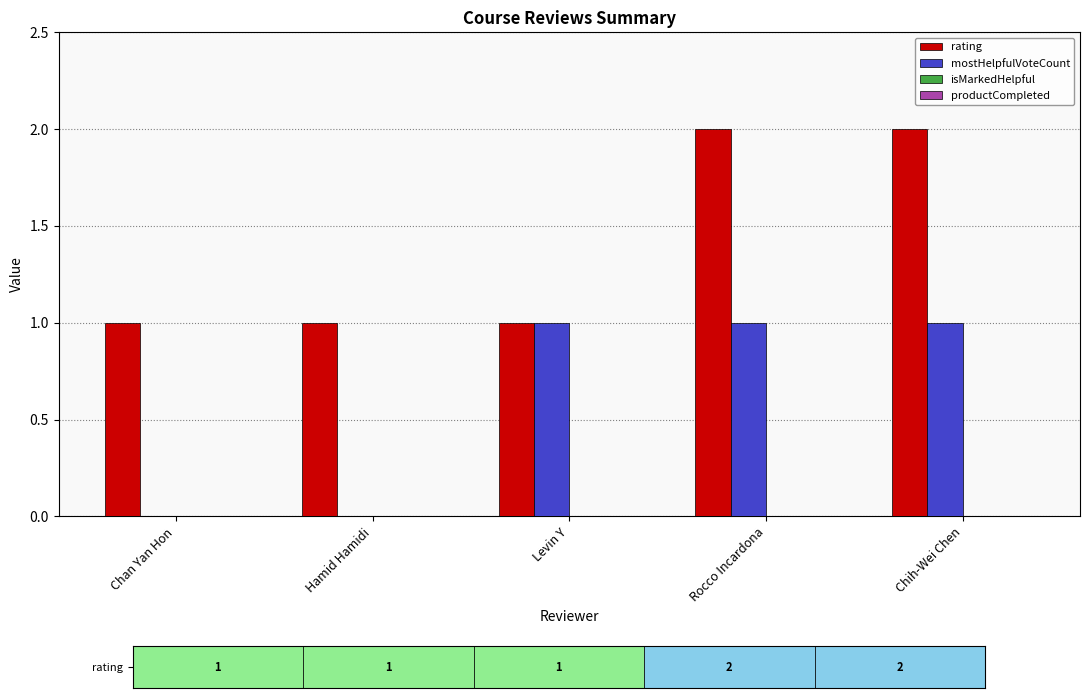

Are the bars horizontal?

No